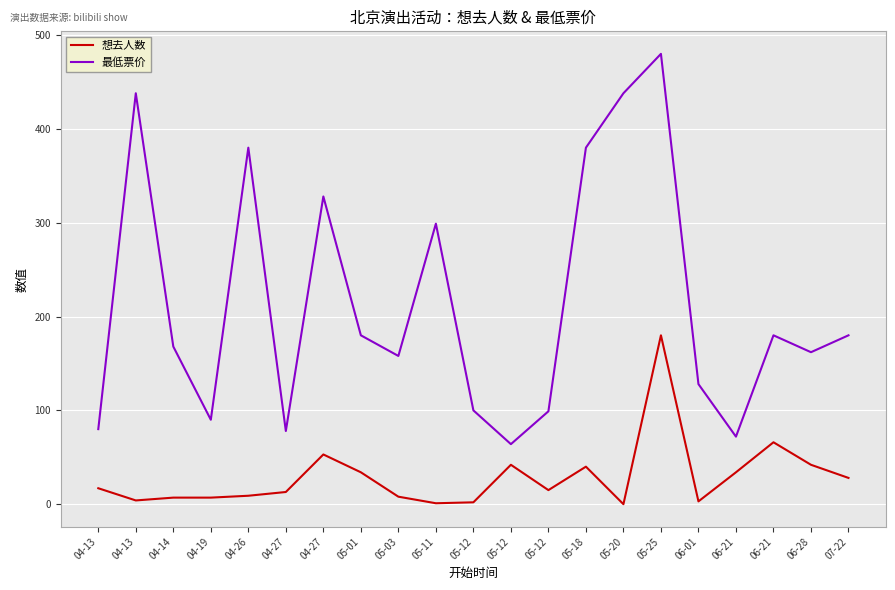

Read the 最低票价 value at 05-03, to the nearest 50.

150